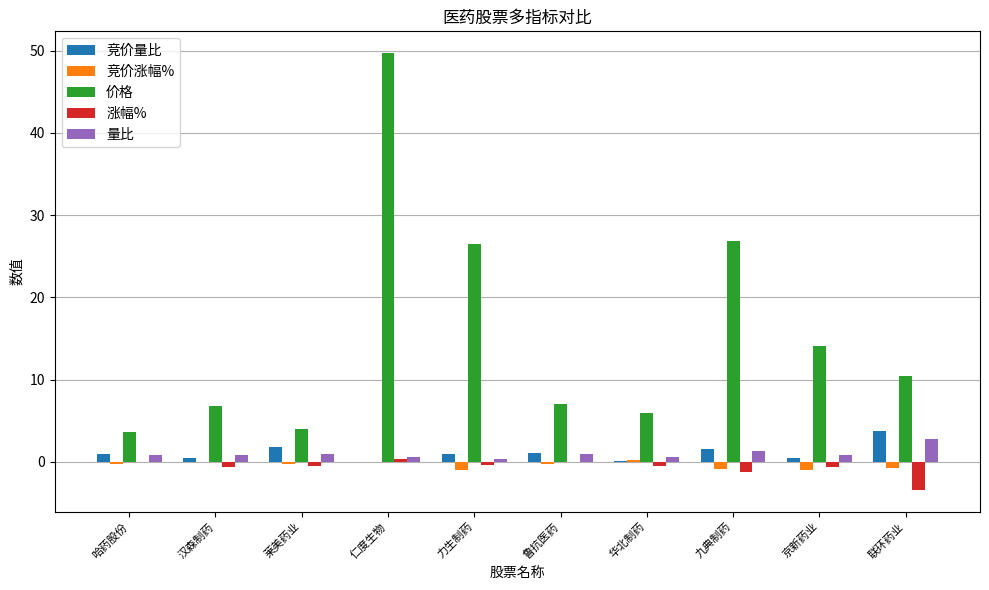

The value of 价格 at 华北制药 is 3.3. True or false?

False